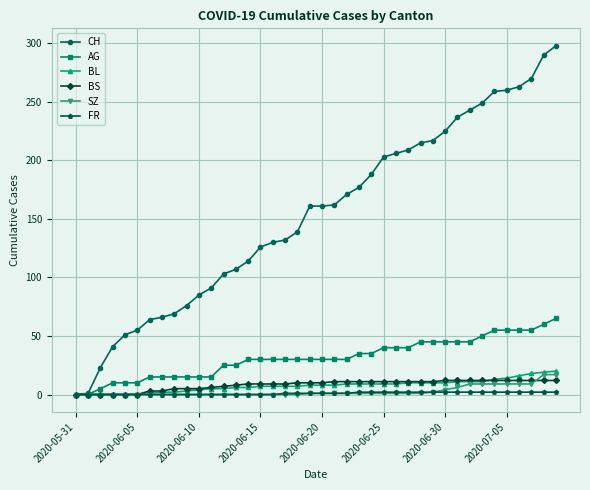

What is the maximum value shown in the chart?

298